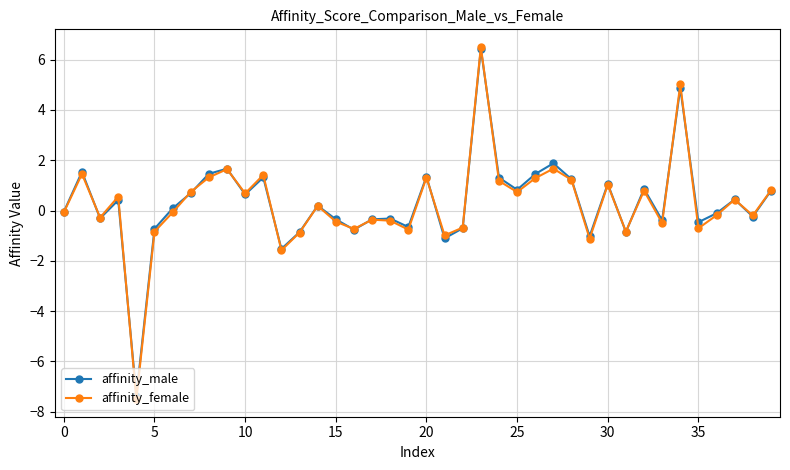

True or false: affinity_female has more than 0 interior local peaks.

True